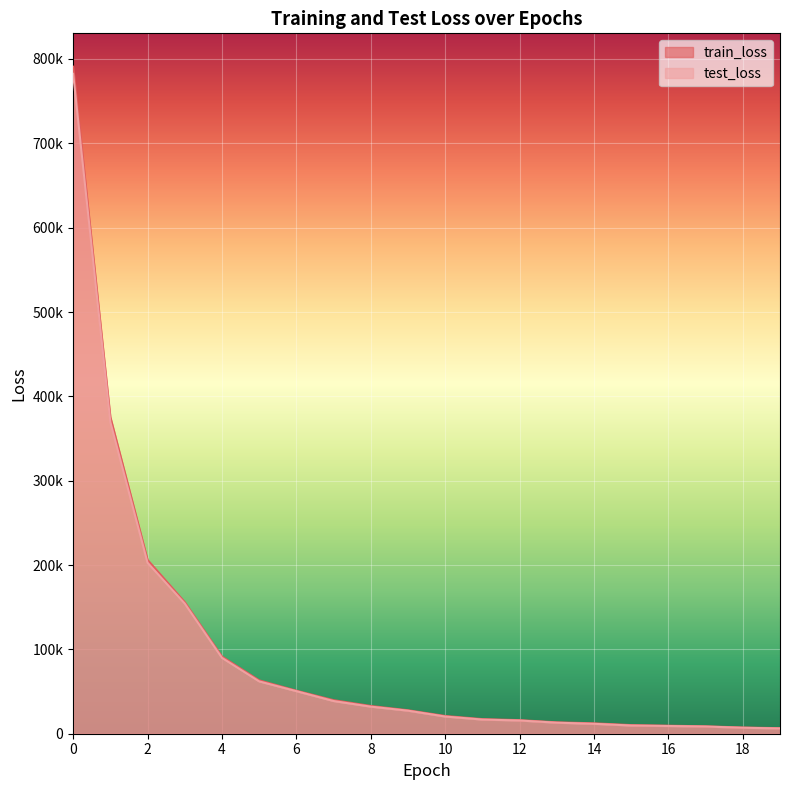

Which series has the largest total across all categories?

train_loss